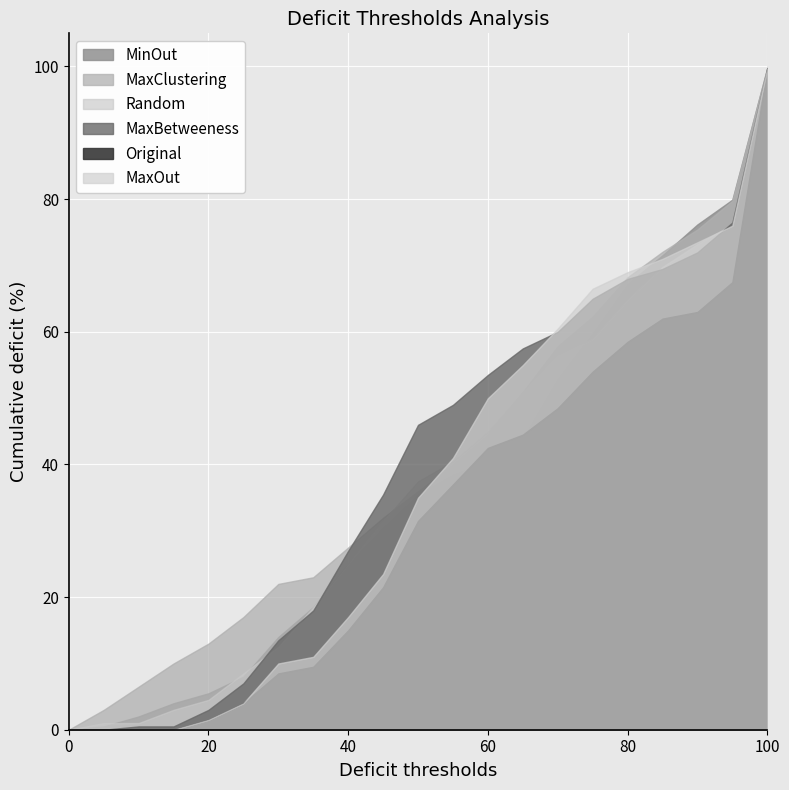

At which category is the sum across all series the highest?

100